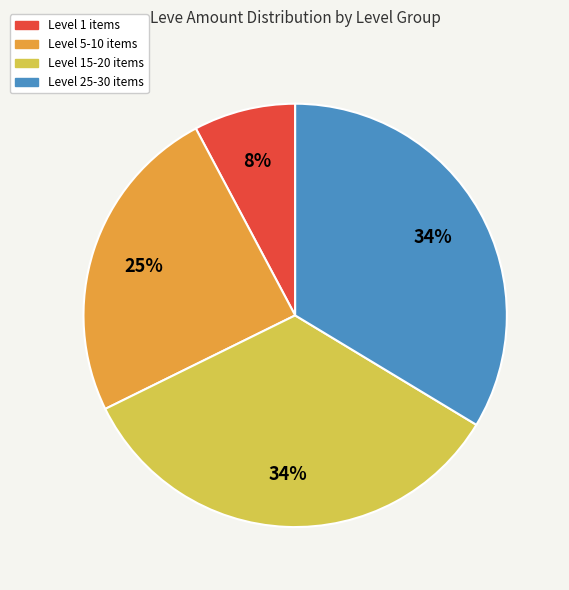

What is the smallest slice in the pie chart?

Level 1 items